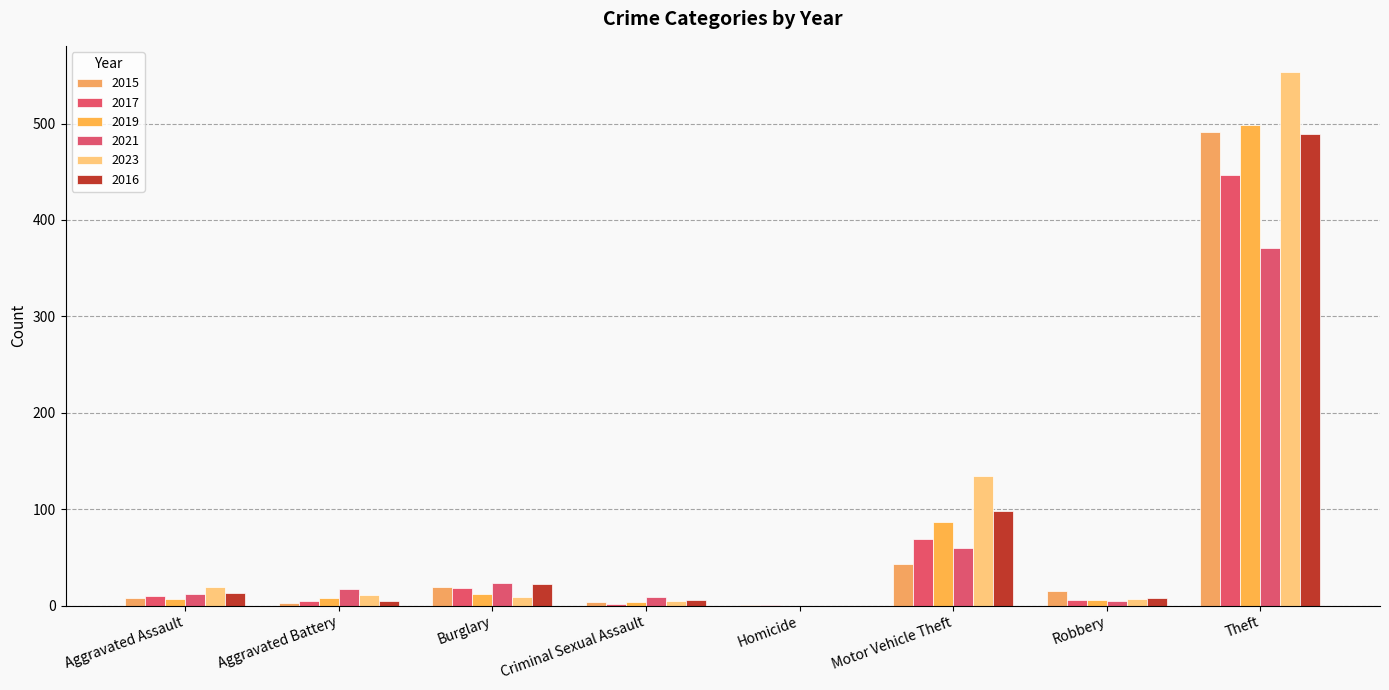

What are all the series names shown in the legend?

2015, 2017, 2019, 2021, 2023, 2016